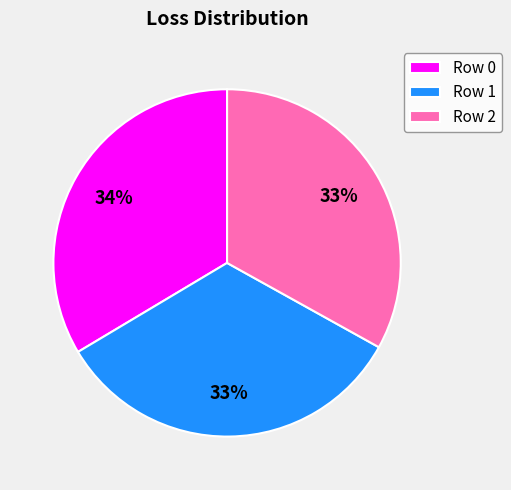

Count the number of slices in the pie.

3